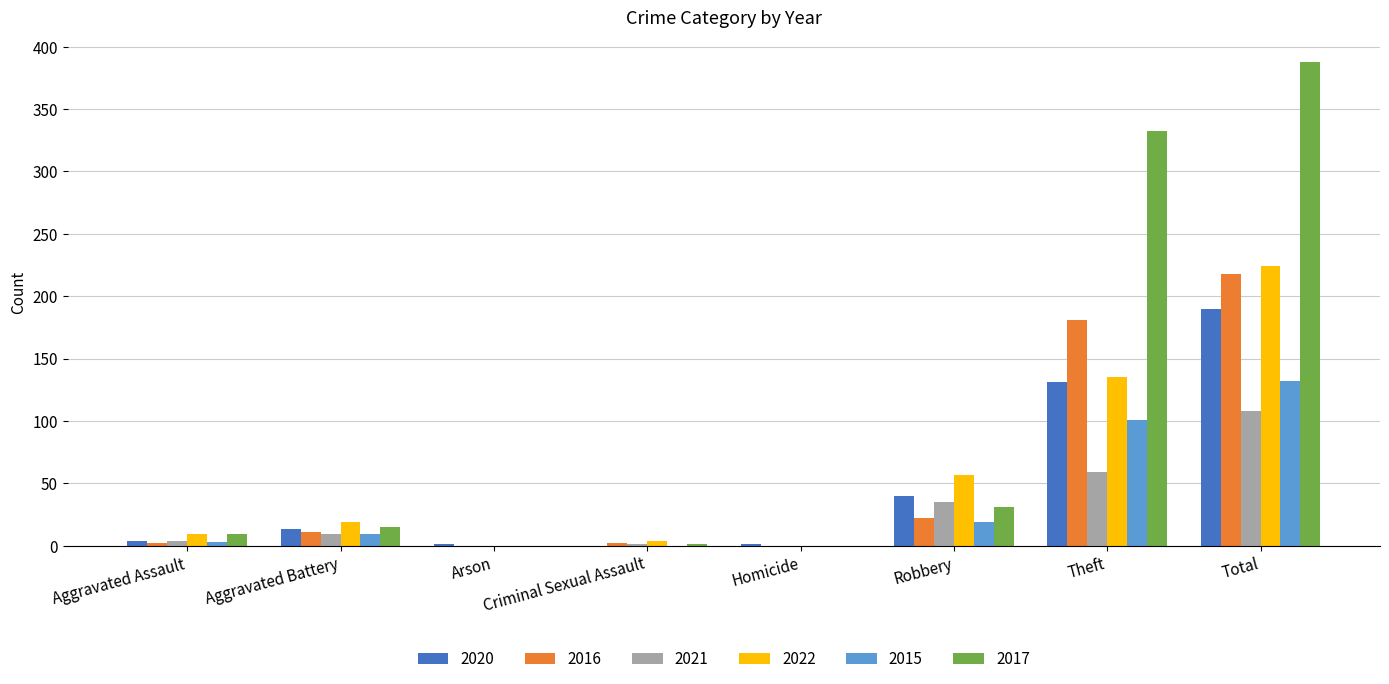

Read the 2020 value at Total.

190